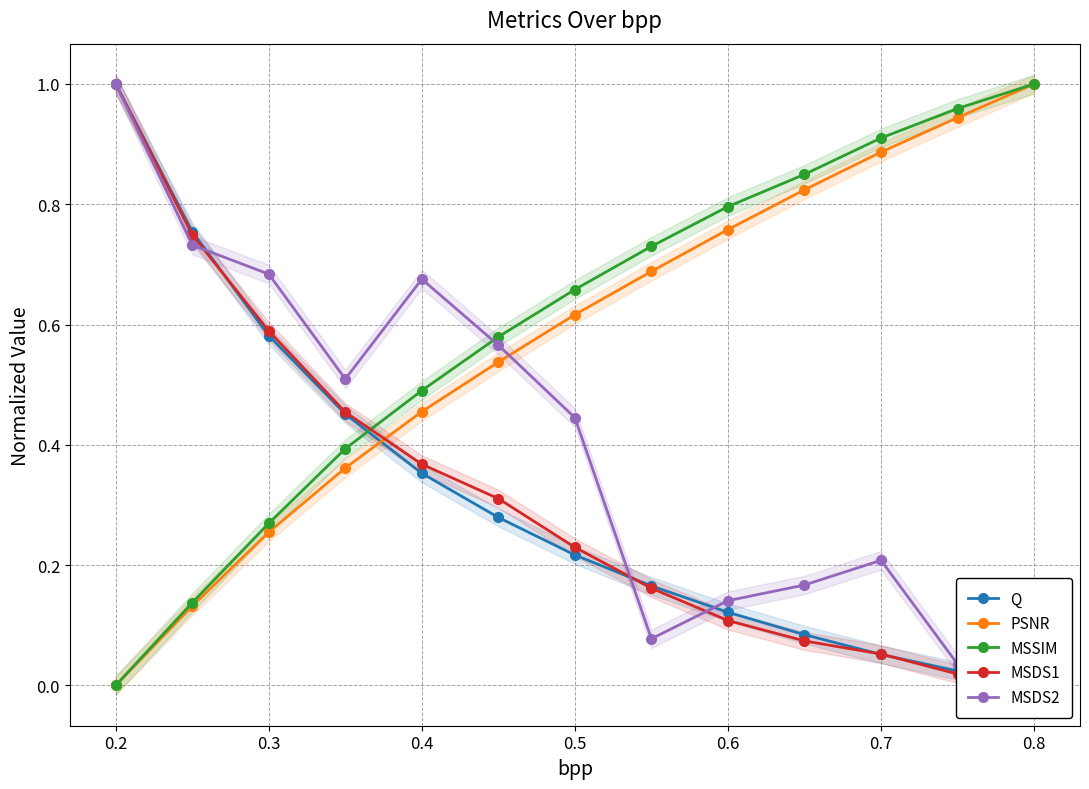

What is the sum of all MSSIM values?

7.8